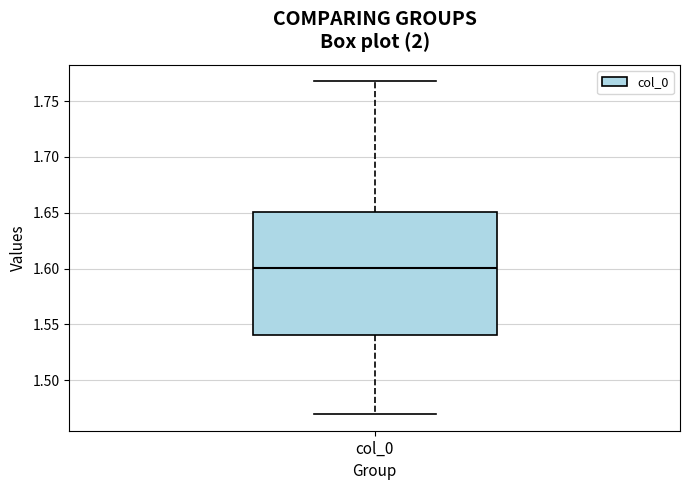

Where does the upper whisker of the box for col_0 end on the y-axis? The values are not printed on the chart, so give them approximately, as read against the axis.

1.77